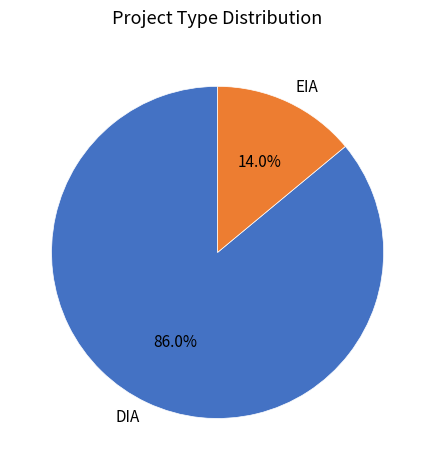

What is the largest slice in the pie chart?

DIA